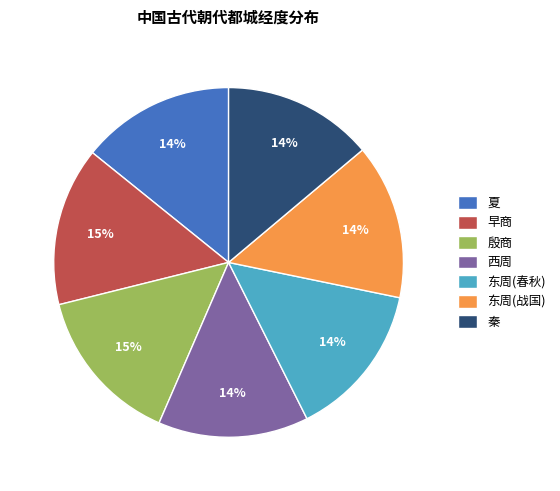

Combined, do 西周 and 东周(春秋) account for over 50%?

No